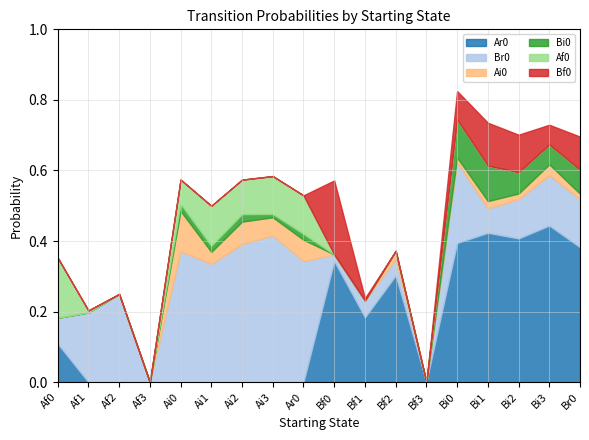

List the labels in order of Ar0 value, largest first.

Bi3, Bi1, Bi2, Bi0, Br0, Bf0, Bf2, Bf1, Af0, Af1, Af2, Af3, Ai0, Ai1, Ai2, Ai3, Ar0, Bf3